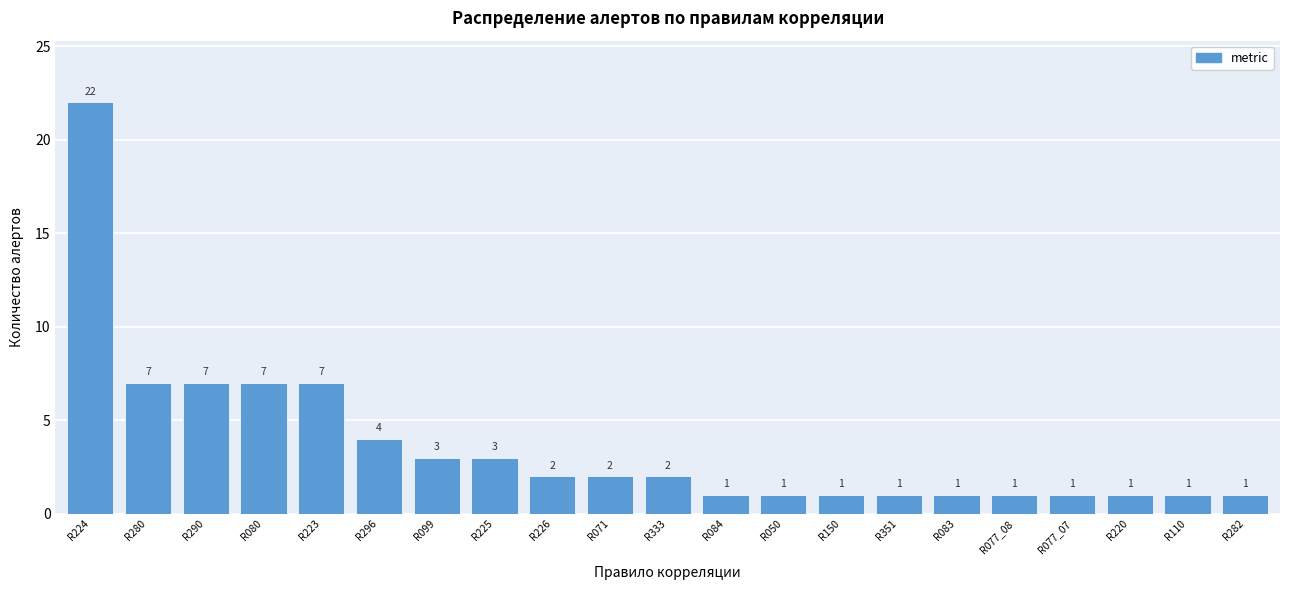

Reading left to right, what are all the values shown in this chart?

R224=22	R280=7	R290=7	R080=7	R223=7	R296=4	R099=3	R225=3	R226=2	R071=2	R333=2	R084=1	R050=1	R150=1	R351=1	R083=1	R077_08=1	R077_07=1	R220=1	R110=1	R282=1